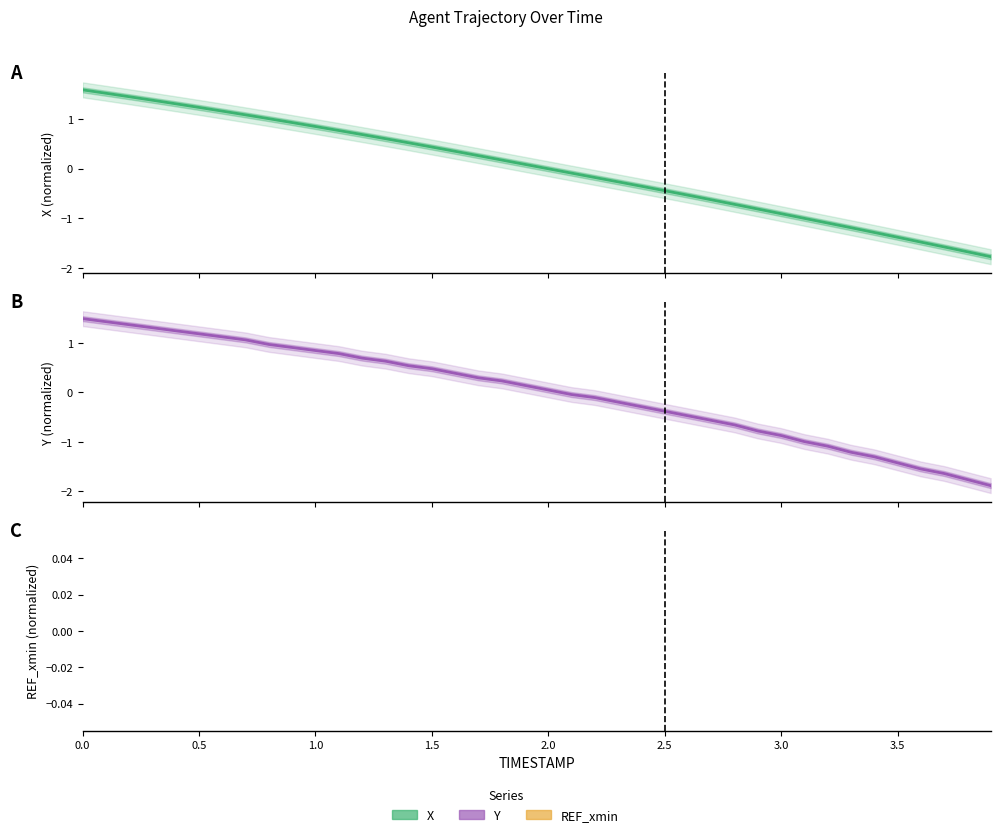

True or false: Y and REF_xmin intersect in this chart.

False